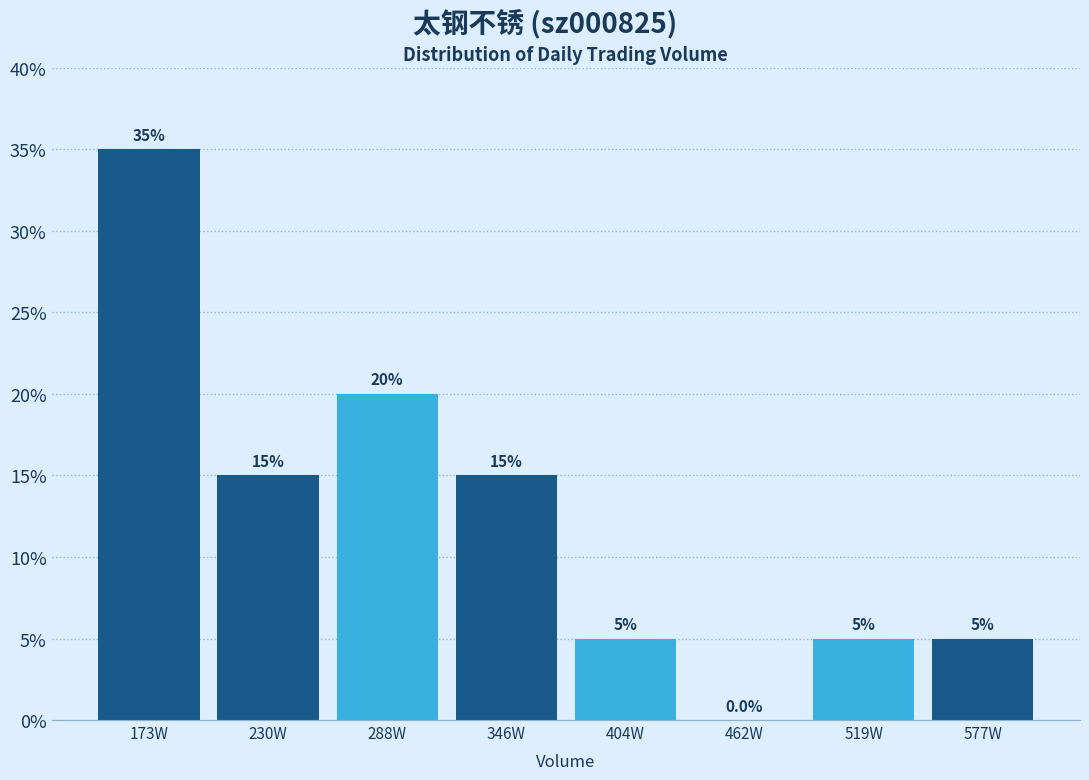

Reading right to left, what are all the values shown in this chart?

577W=5	519W=5	462W=0	404W=5	346W=15	288W=20	230W=15	173W=35